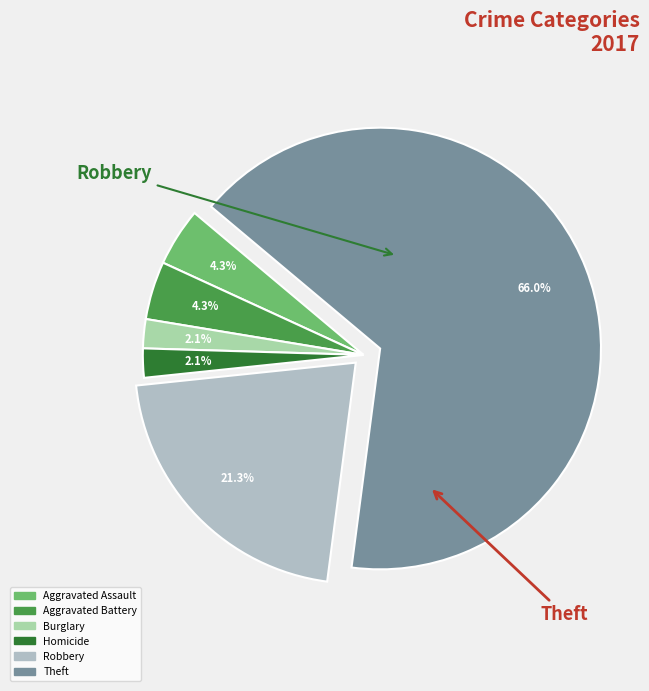

Count the number of slices in the pie.

6